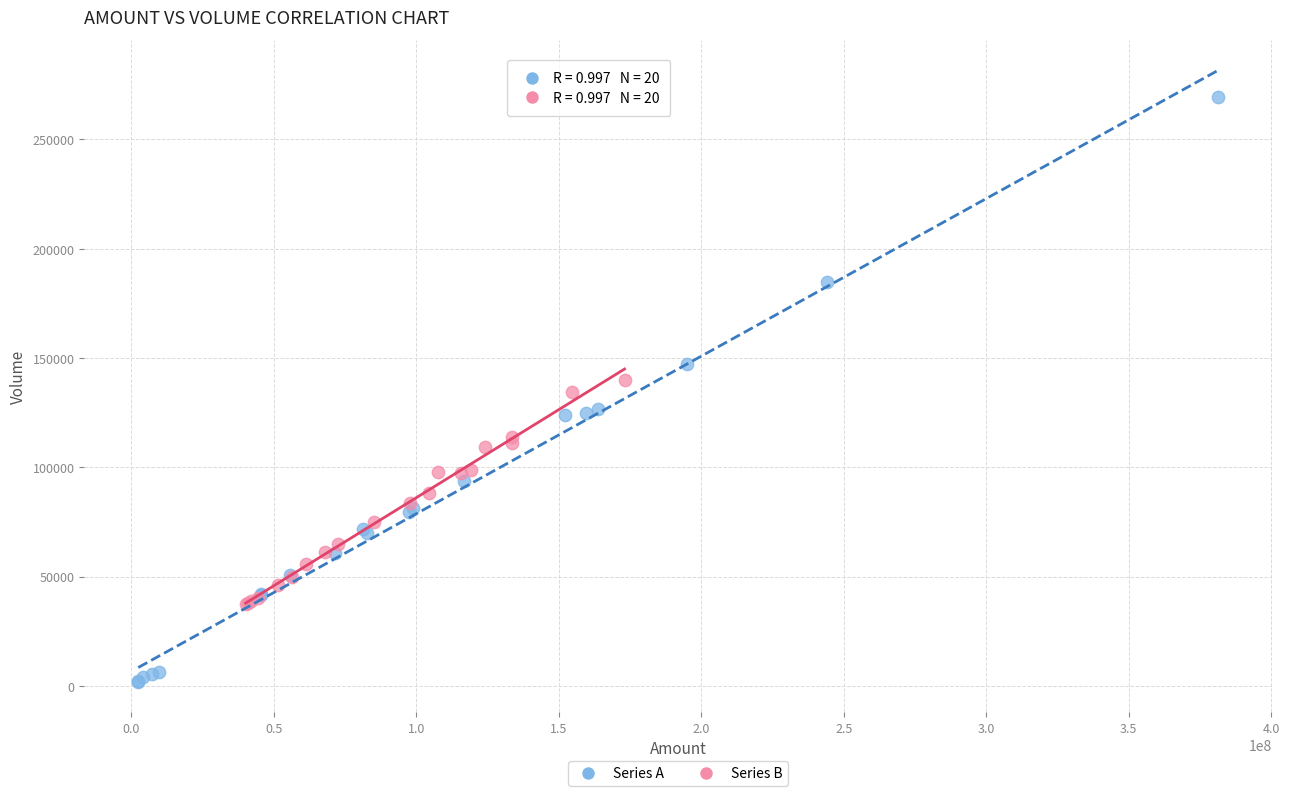

Which series reaches the maximum Y coordinate?

Series A